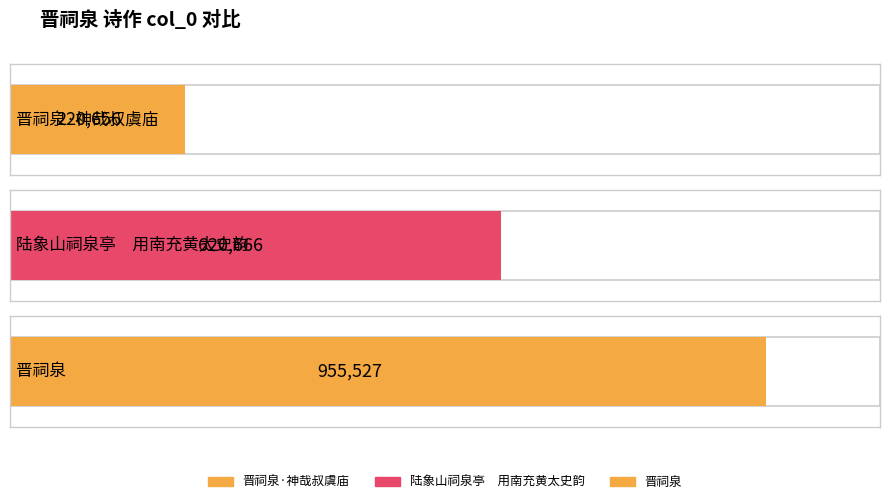

What is the ratio of the value at 晋祠泉·神哉叔虞庙 to the value at 陆象山祠泉亭　用南充黄太史韵?

0.4